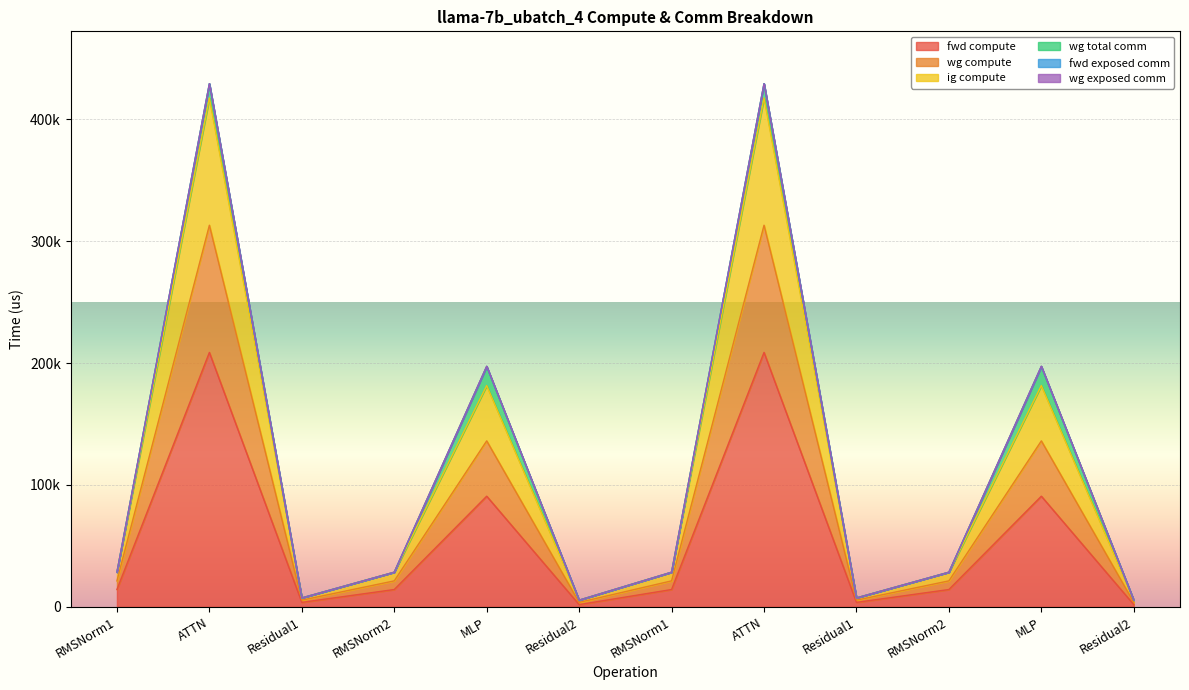

True or false: fwd compute and wg compute cross at least once.

False